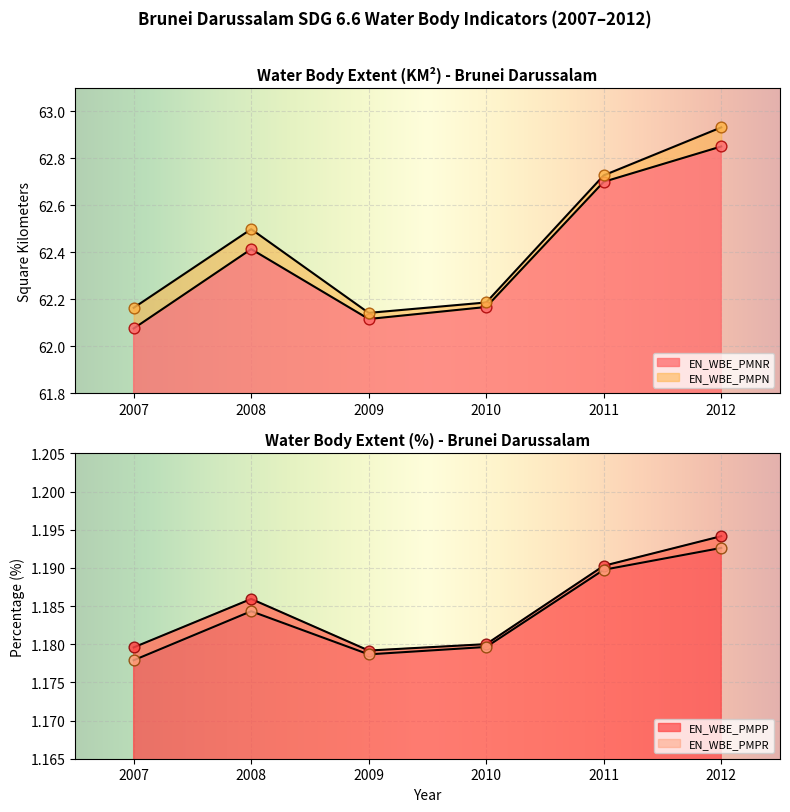

Which series contains the highest Y value?

EN_WBE_PMPN